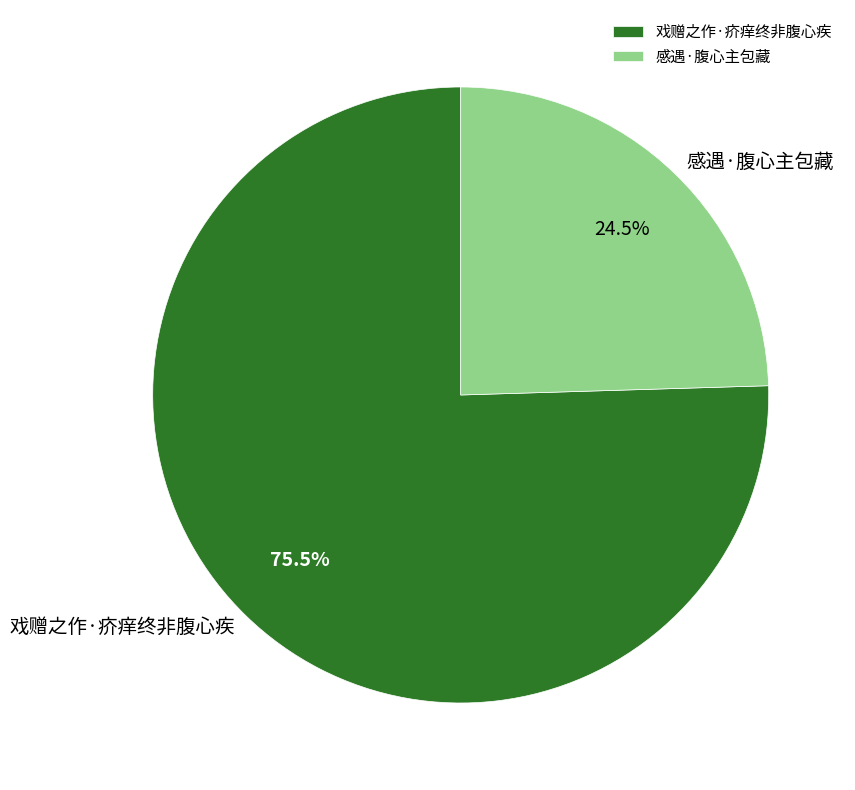

Combined, do 戏赠之作·疥痒终非腹心疾 and 感遇·腹心主包藏 account for over 50%?

Yes